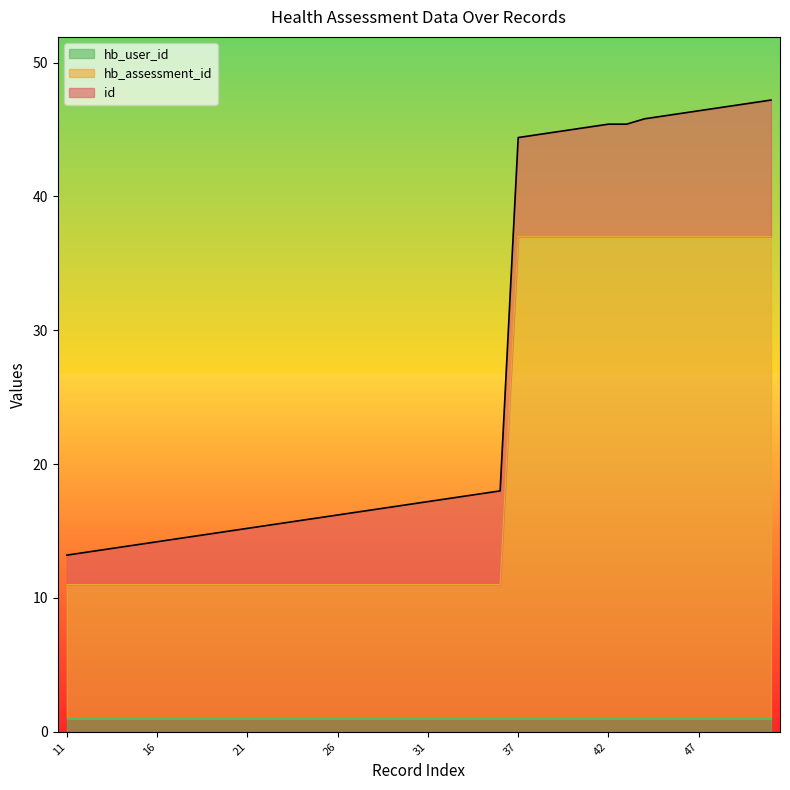

What is the sum of all hb_assessment_id values?

790